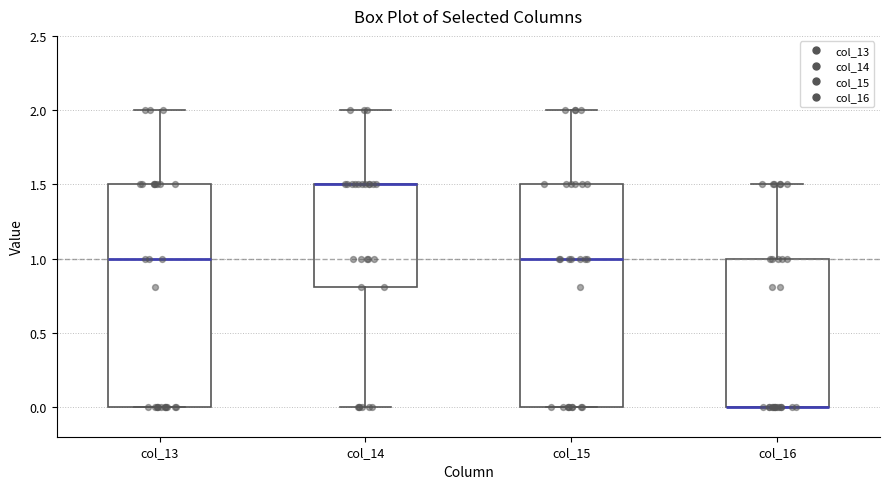

Reading left to right, read every box against the y-axis: the position of its median line, the range the box covers, and the ends of its whiskers. The values are not printed on the chart, so give them approximately, as read against the axis.

col_13: median 1.0, box 0.0 to 1.5, whiskers 0.0 to 2.0
col_14: median 1.5 (drawn on the box's upper edge), box 0.8 to 1.5, whiskers 0.0 to 2.0
col_15: median 1.0, box 0.0 to 1.5, whiskers 0.0 to 2.0
col_16: median 0.0 (drawn on the box's lower edge), box 0.0 to 1.0, whiskers 0.0 to 1.5